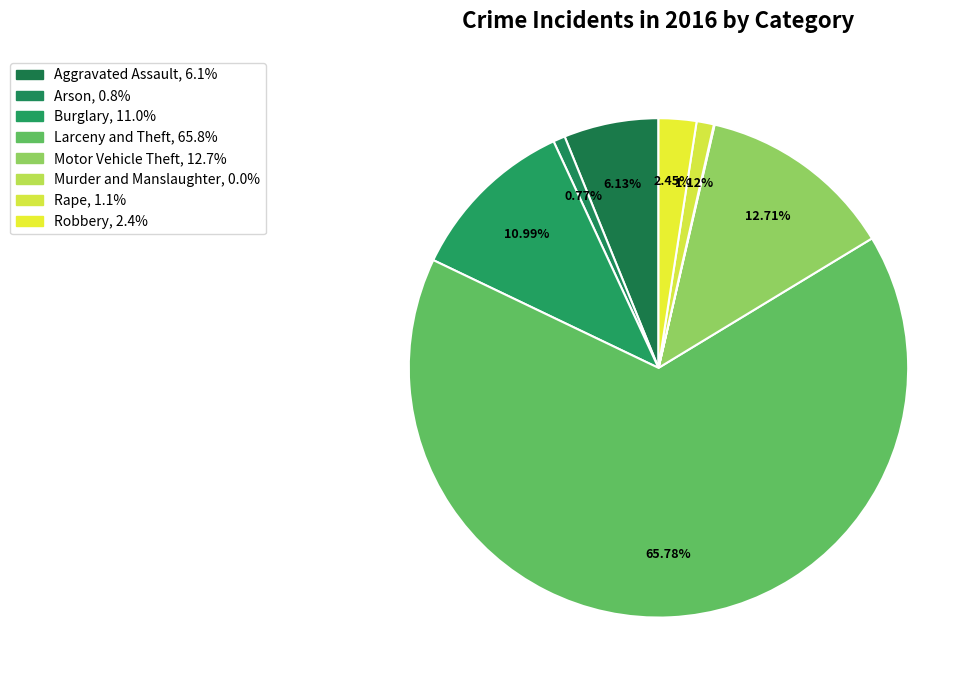

To the nearest percent, what is the combined percentage of Arson and Burglary?

12%